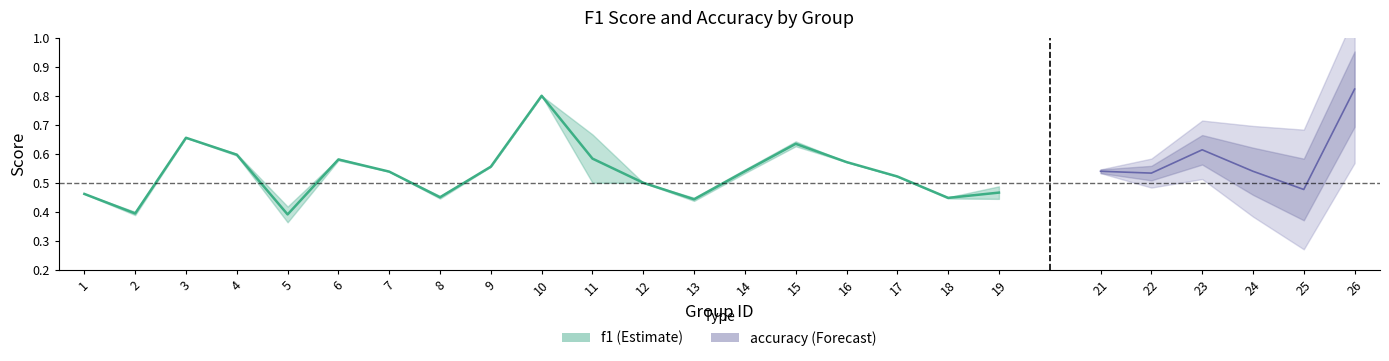

Count the values in the range 0 to 1.

19